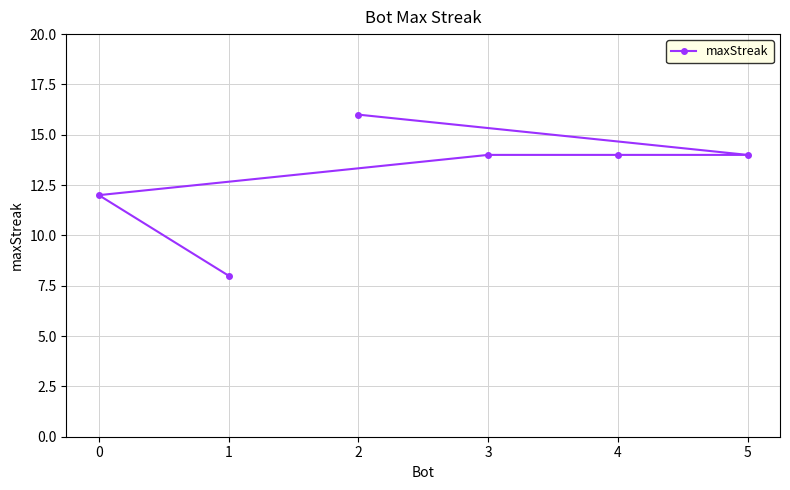

Approximately how many times larger is the value at 0 compared to 4?

0.9